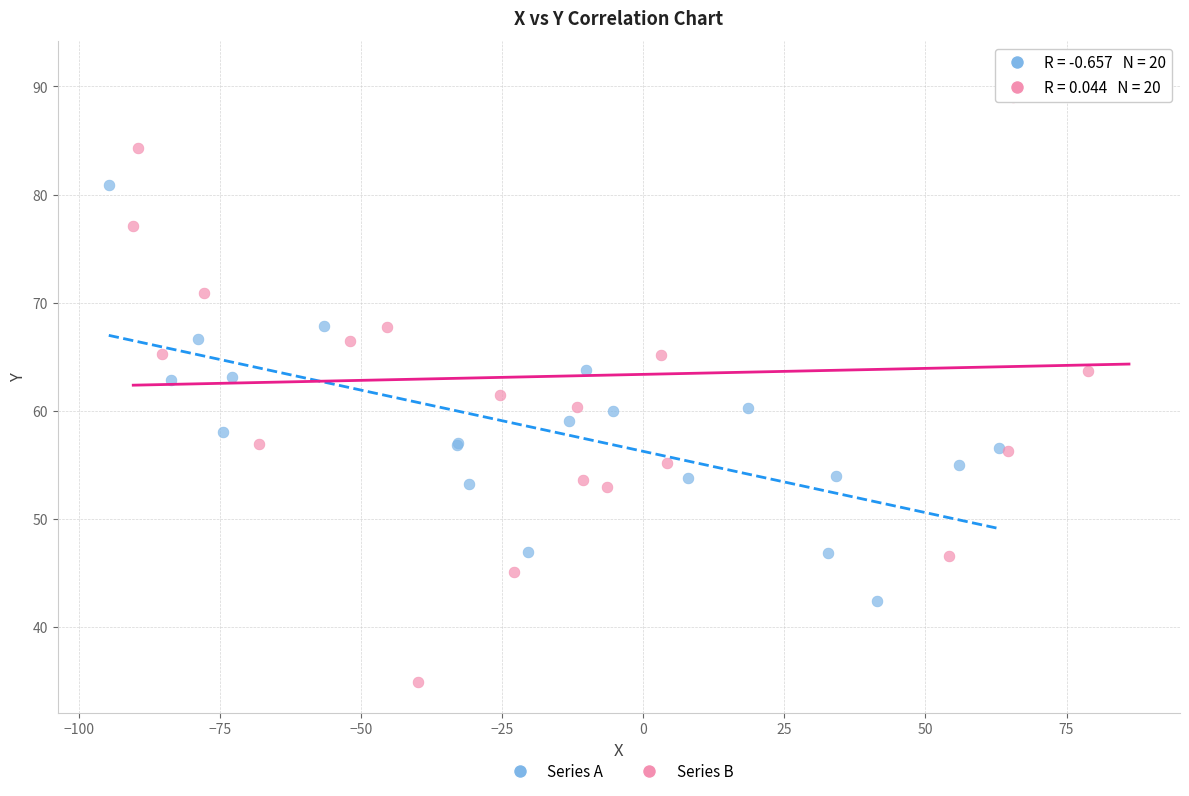

Which series has the widest spread of Y values?

Series B